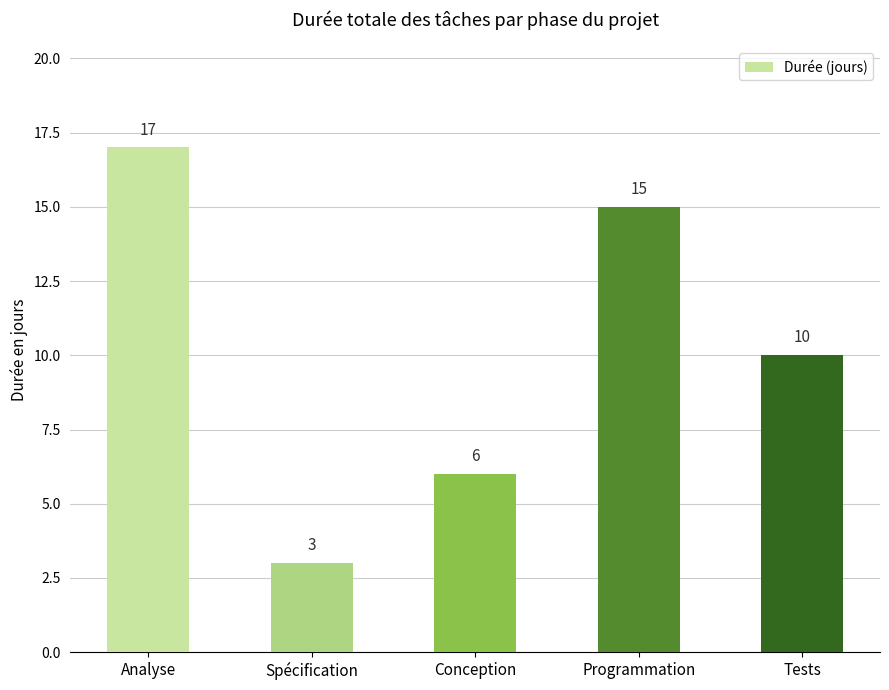

What is the difference between the maximum and minimum values?

14